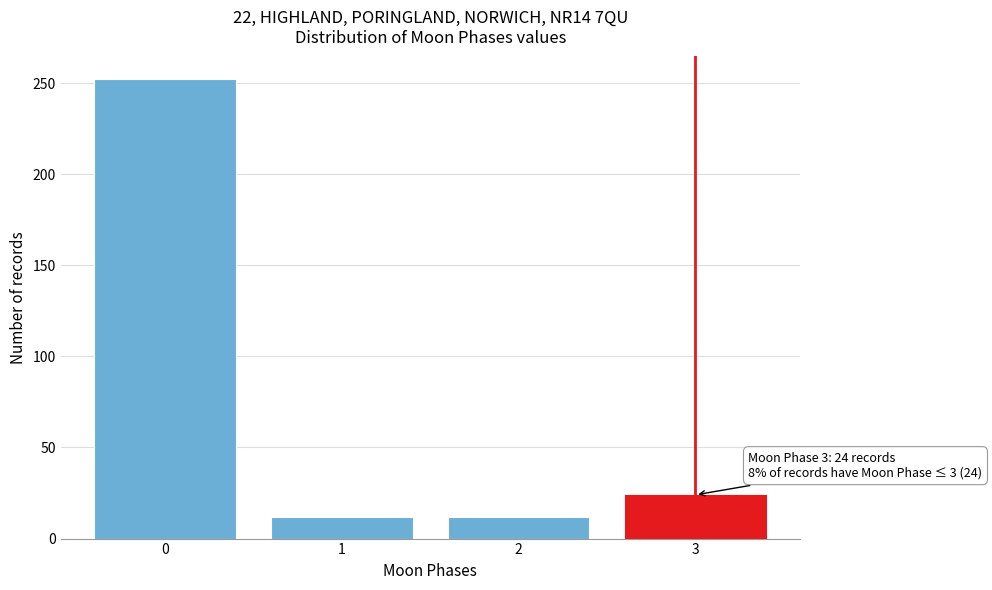

Reading left to right, transcribe all the data shown in this chart.

252	12	12	24